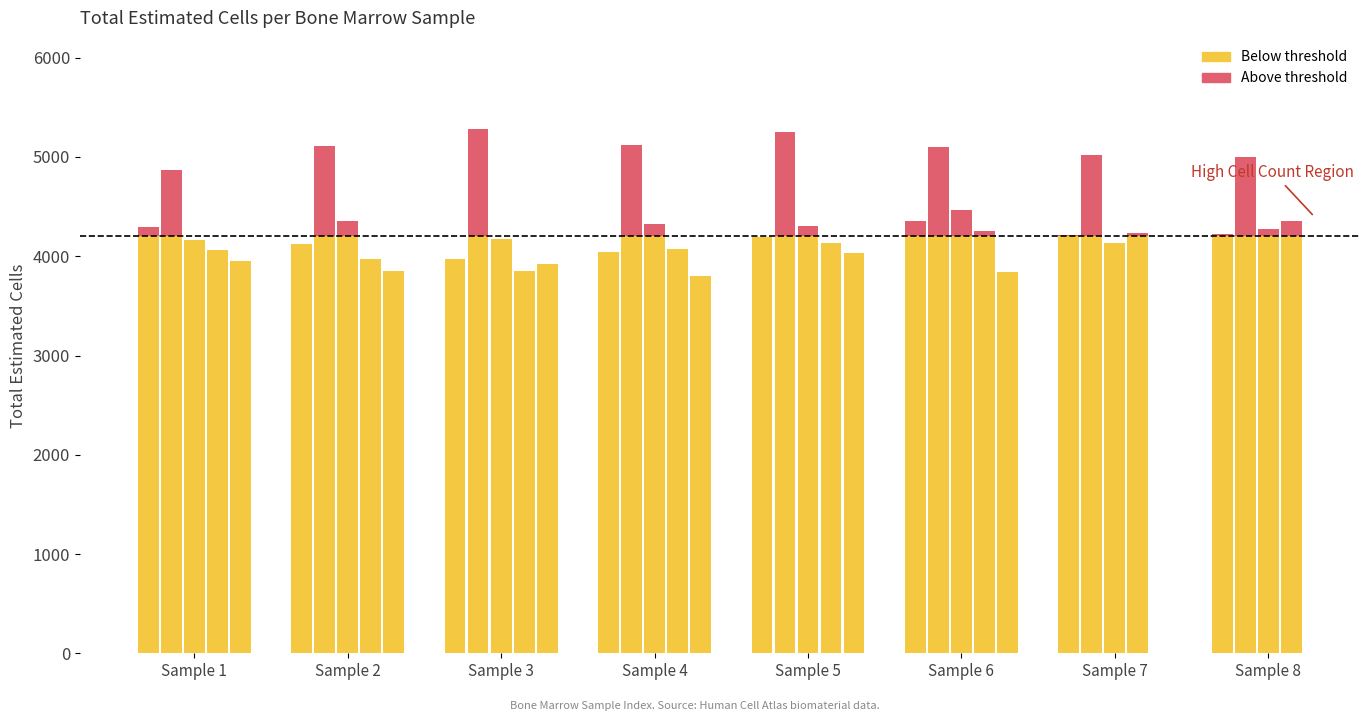

What is the spread (max minus min) of values at Sample 3?

1426